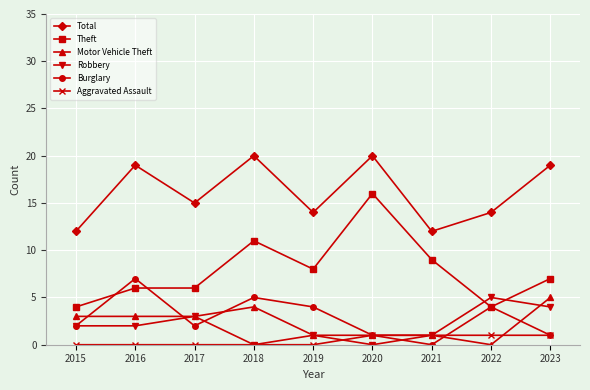

What value does the Motor Vehicle Theft series have at 2023?

5